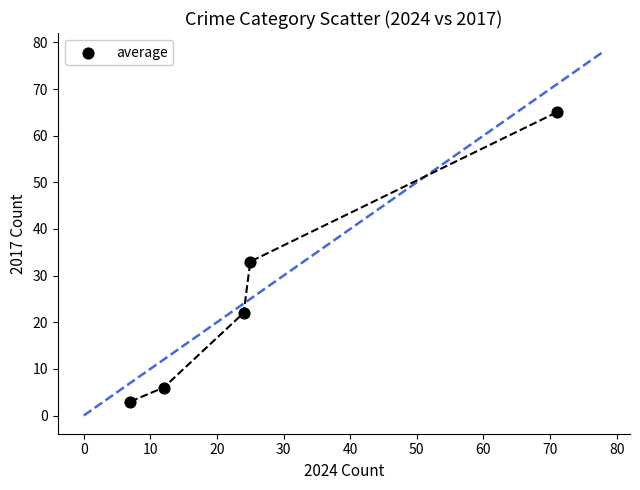

What is the range of X values (max minus min)?

64